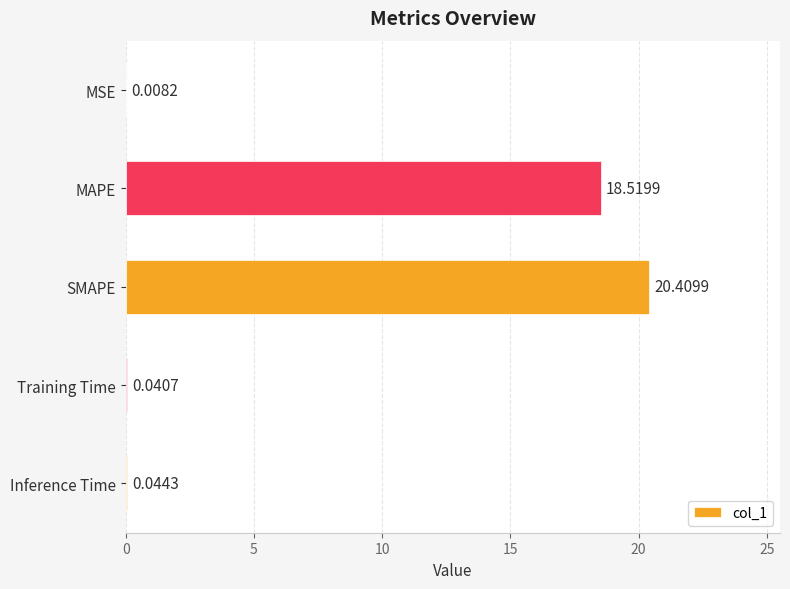

Where is the data nearest to the value 10?

MAPE